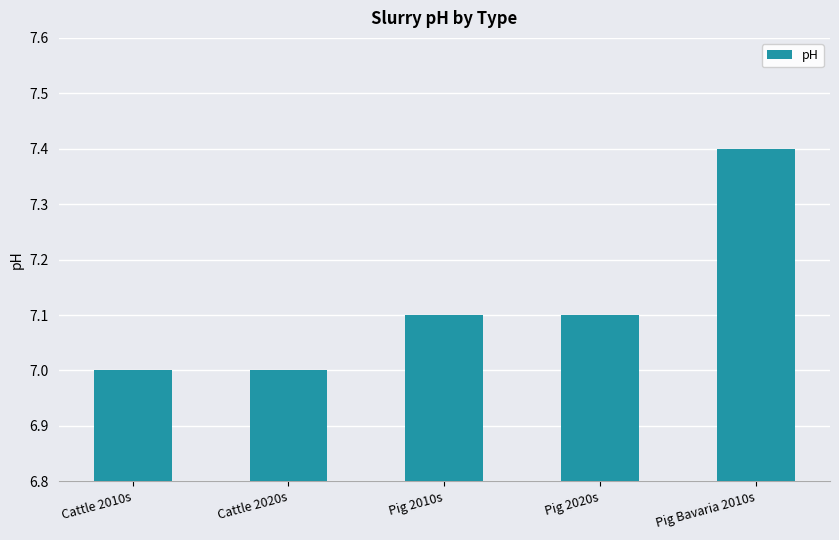

What is the difference between the second highest and second lowest values?

0.1